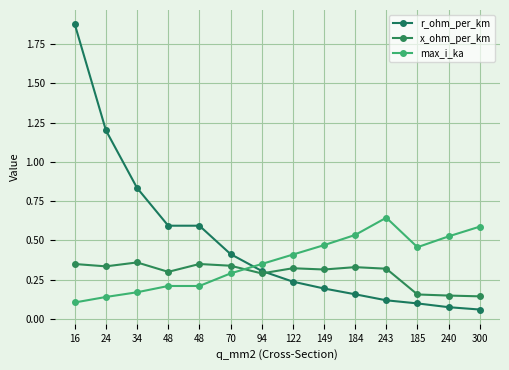

How many lines are shown in the chart?

3